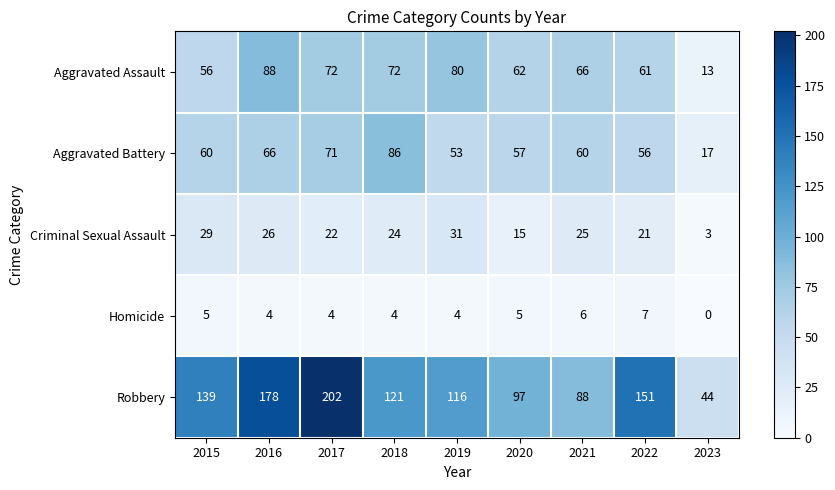

What is the highest value of the Aggravated Assault series?

88